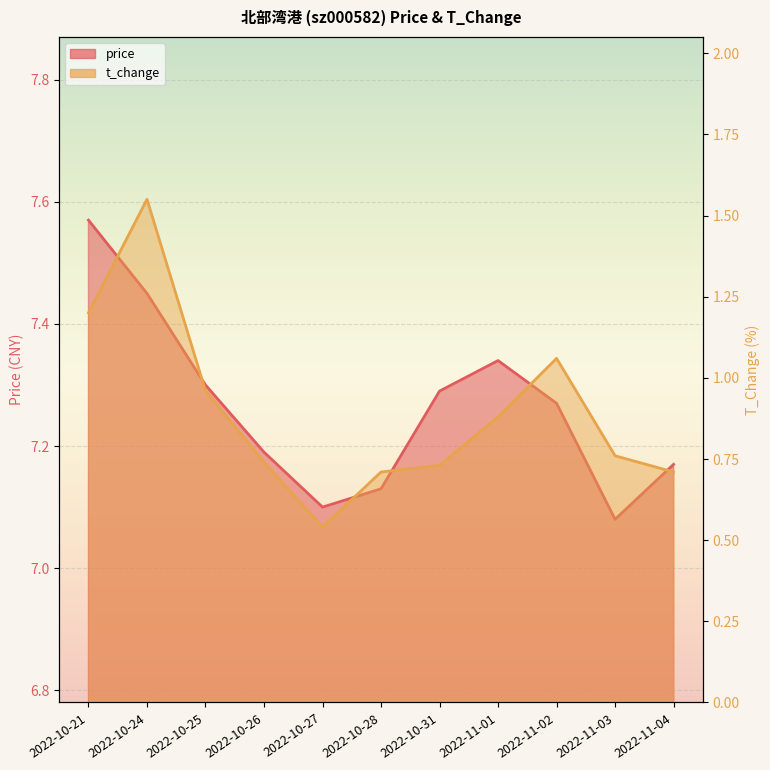

Reading right to left, transcribe all the data shown in this chart.

price: 2022-11-04=7.2	2022-11-03=7.1	2022-11-02=7.3	2022-11-01=7.3	2022-10-31=7.3	2022-10-28=7.1	2022-10-27=7.1	2022-10-26=7.2	2022-10-25=7.3	2022-10-24=7.5	2022-10-21=7.6
t_change: 2022-11-04=0.7	2022-11-03=0.8	2022-11-02=1.1	2022-11-01=0.9	2022-10-31=0.7	2022-10-28=0.7	2022-10-27=0.5	2022-10-26=0.7	2022-10-25=1.0	2022-10-24=1.6	2022-10-21=1.2